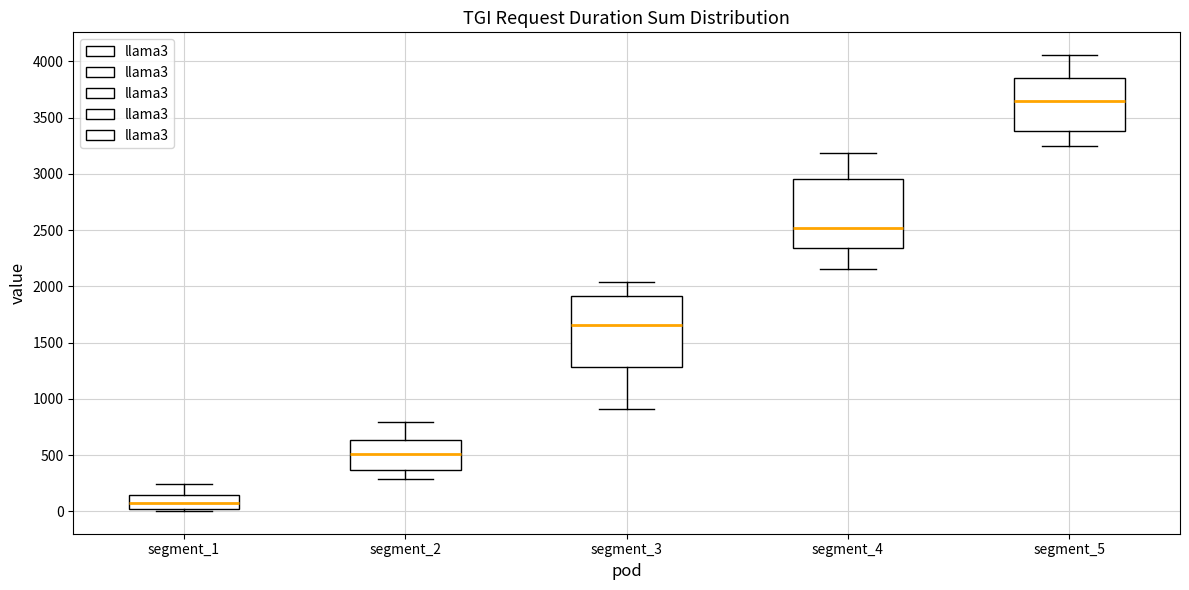

Which box's median line is the lowest?

segment_1